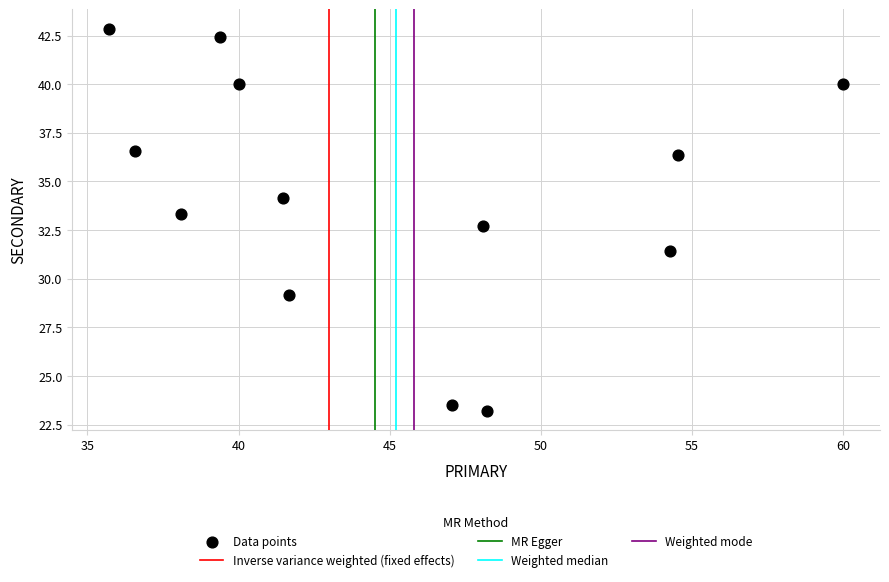

What is the range of X values (max minus min)?

24.3